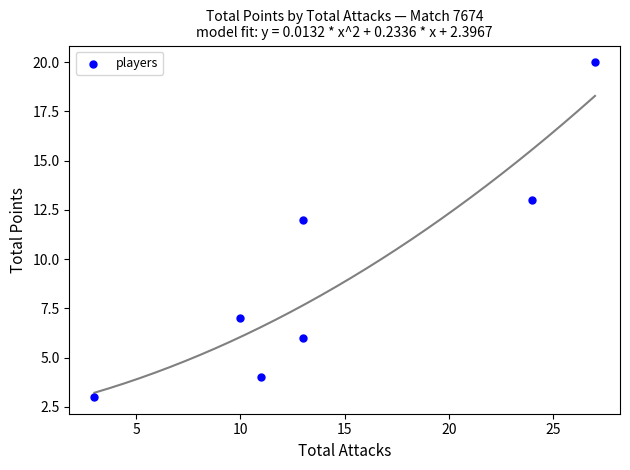

What Y value in the scatter plot is closest to 11?

12